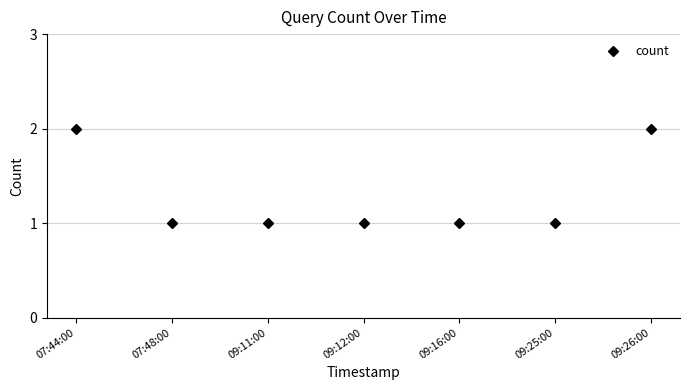

Is it true that the value at 07:48:00 is 1?

True